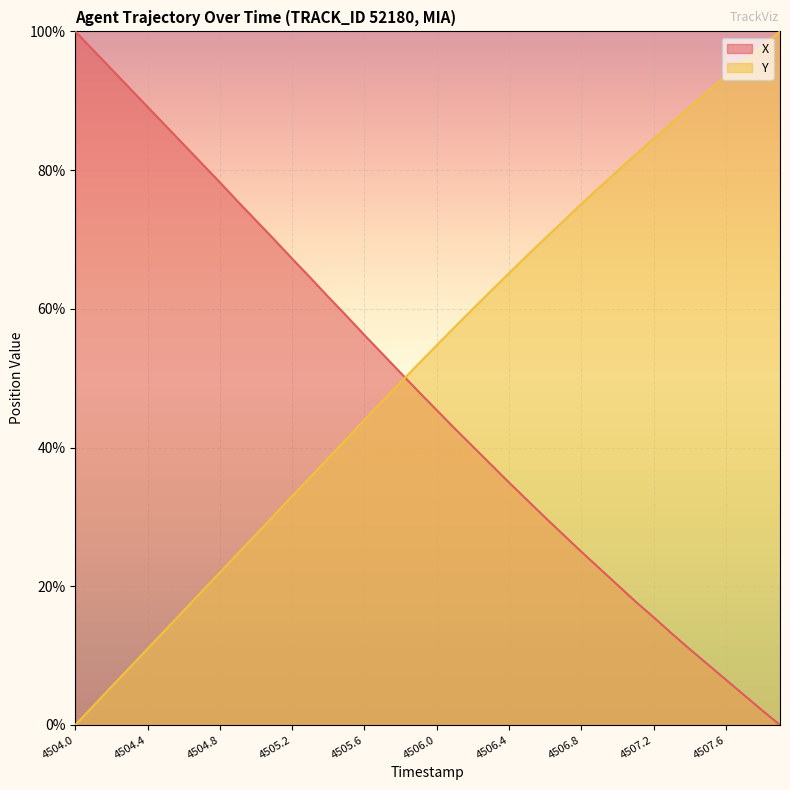

What is the average value of the Y series?

52.1